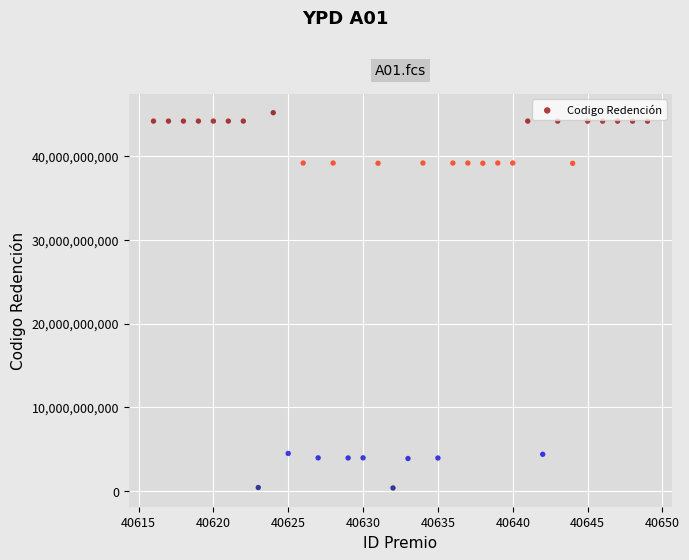

What is the range of X values (max minus min)?

33